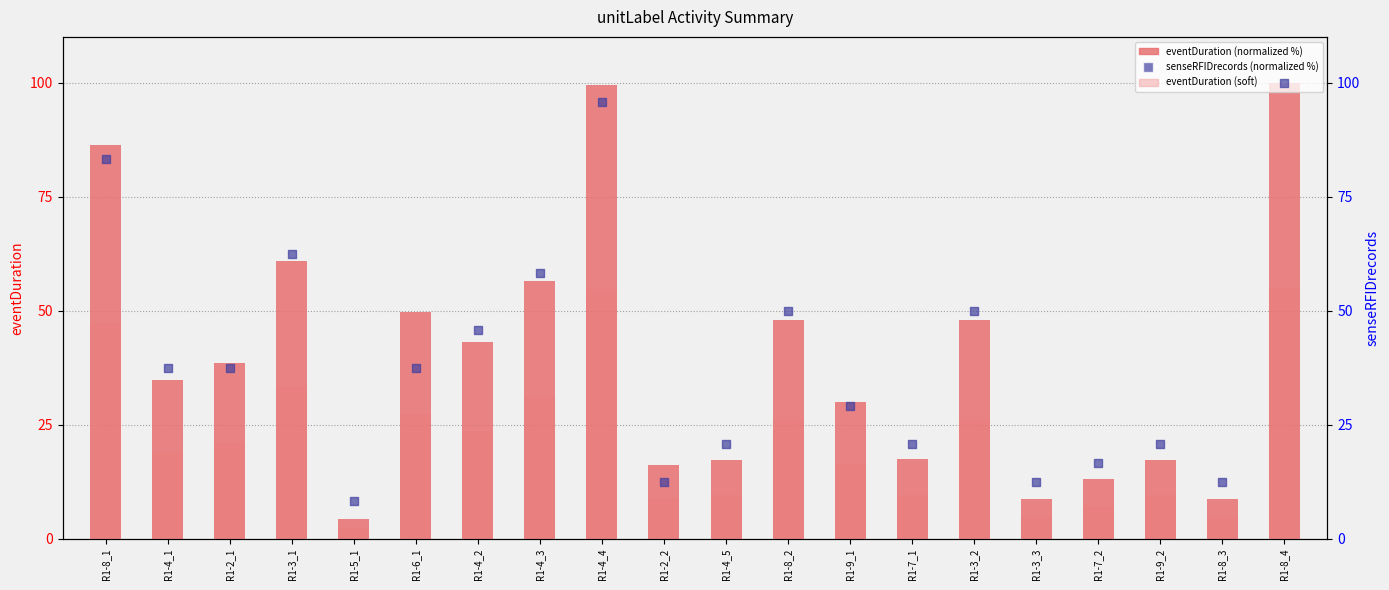

What is the total value across all series at R1-8_4?

255.0